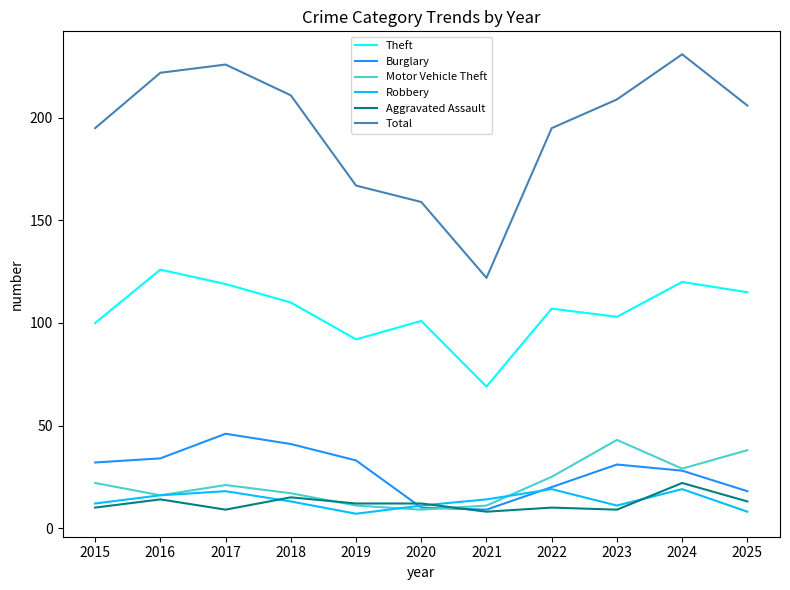

Reading left to right, extract all data points from this chart.

Theft: 100	126	119	110	92	101	69	107	103	120	115
Burglary: 32	34	46	41	33	10	9	20	31	28	18
Motor Vehicle Theft: 22	16	21	17	11	9	11	25	43	29	38
Robbery: 12	16	18	13	7	11	14	19	11	19	8
Aggravated Assault: 10	14	9	15	12	12	8	10	9	22	13
Total: 195	222	226	211	167	159	122	195	209	231	206